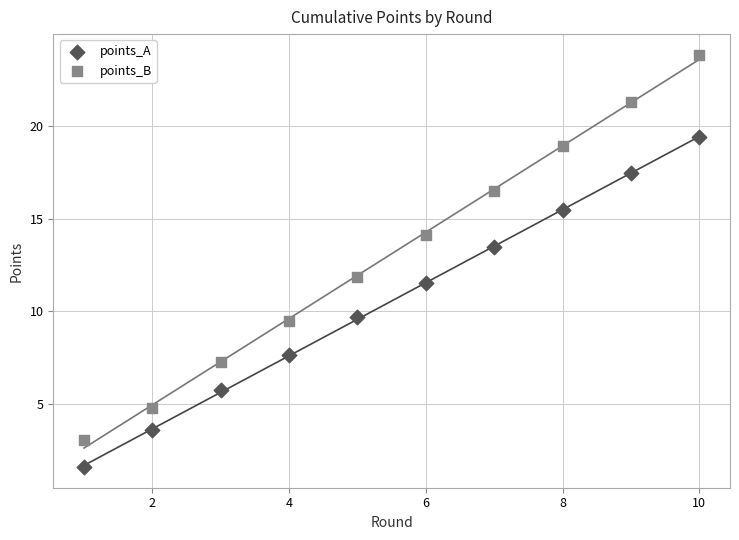

Which series reaches the maximum Y coordinate?

points_B